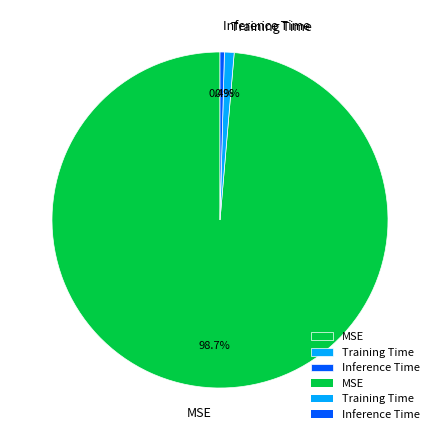

The Inference Time slice represents 6% of the pie. True or false?

False